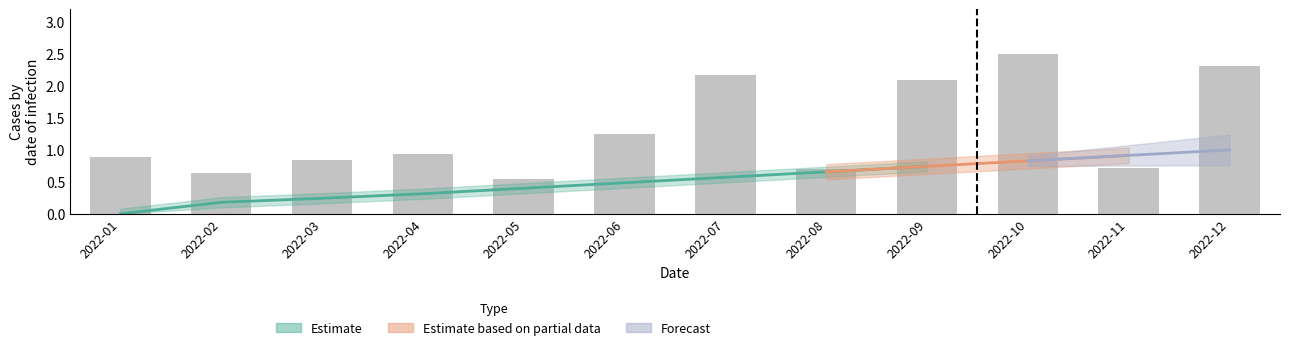

List the labels in order of value, largest first.

2022-10, 2022-12, 2022-07, 2022-09, 2022-06, 2022-04, 2022-01, 2022-03, 2022-11, 2022-08, 2022-02, 2022-05